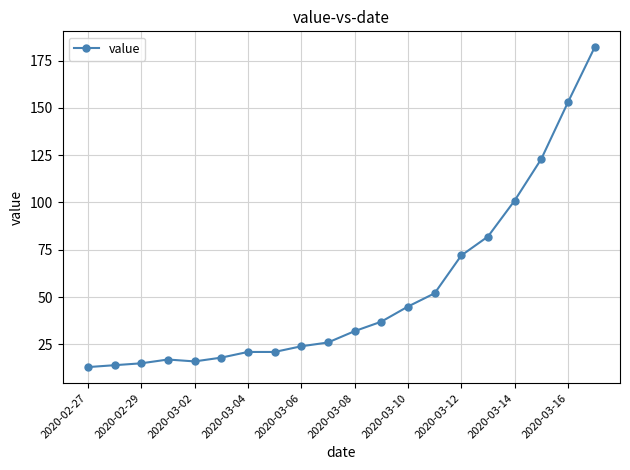

What is the value of the 9th point from the left?

24